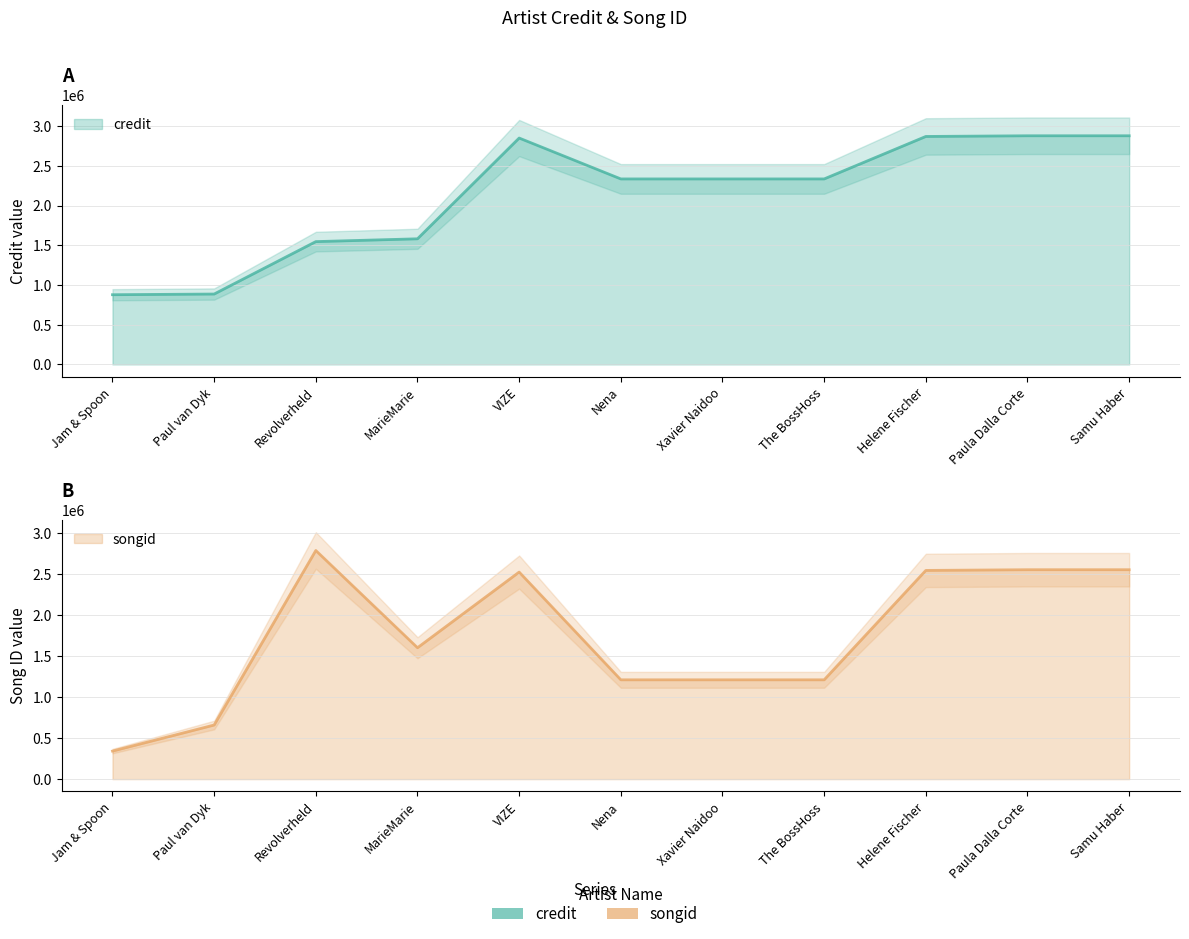

What is the sum of all credit values?

23381752